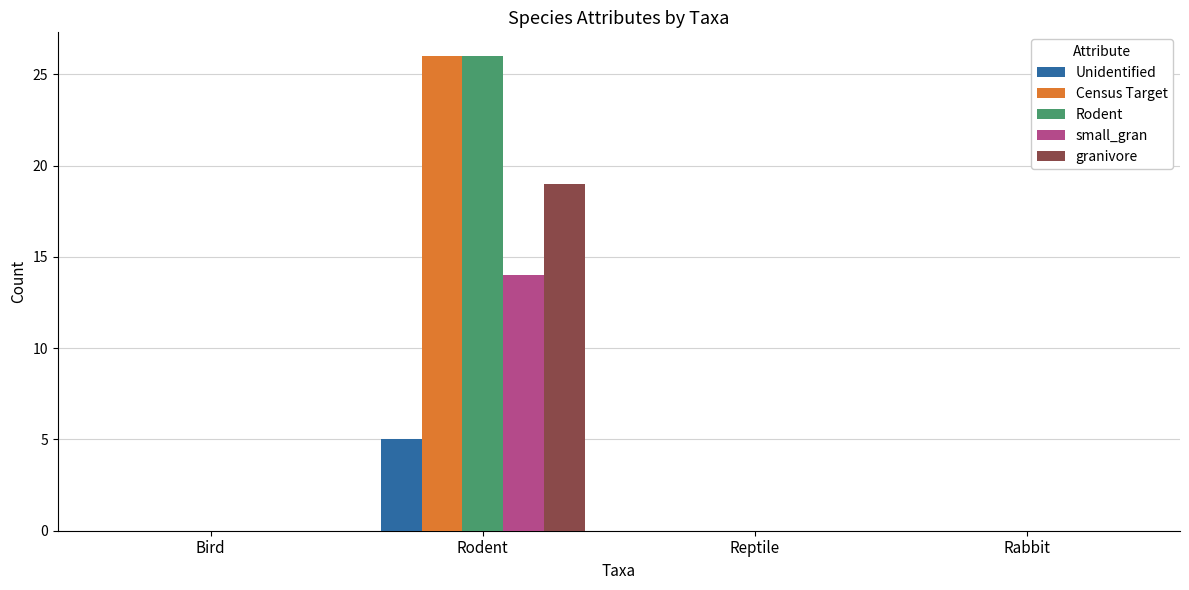

Is the value of Rodent at Bird greater than the value of Unidentified at Rodent?

No